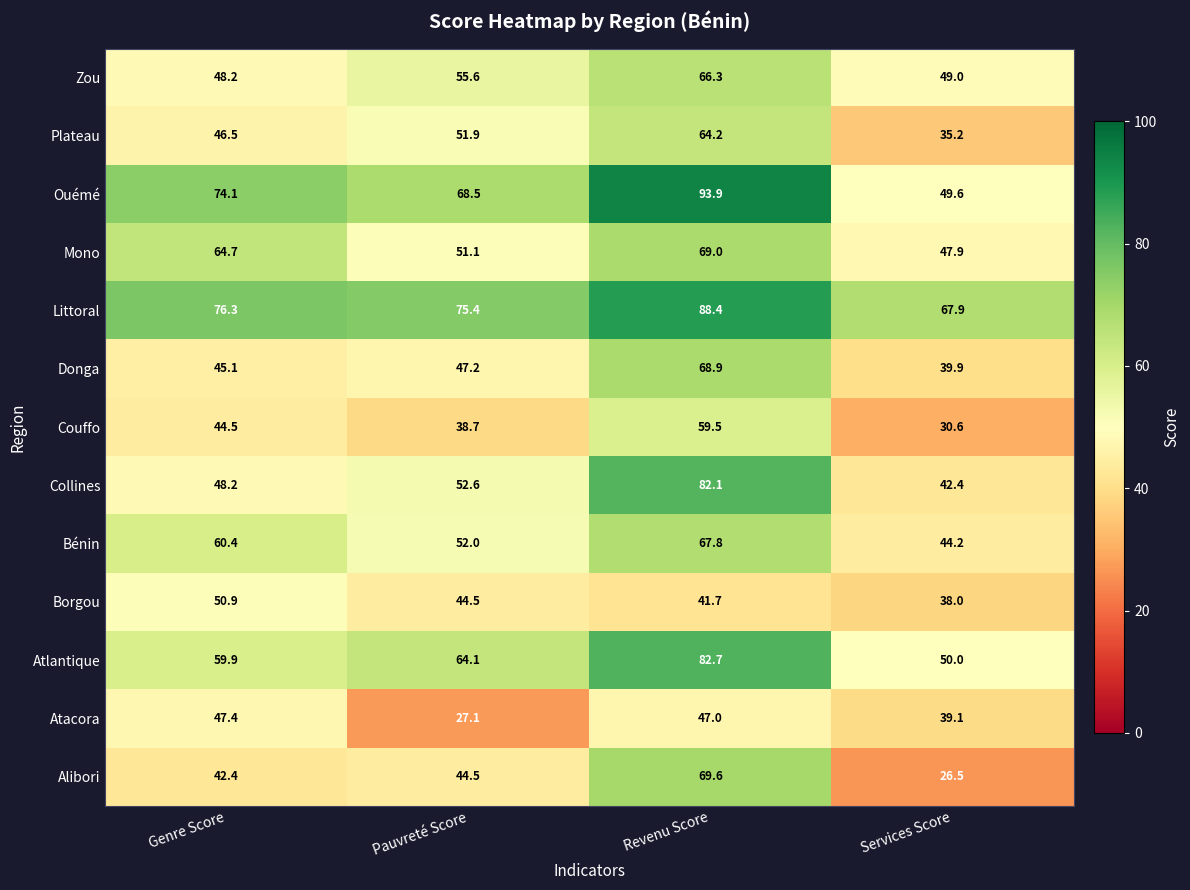

What is the difference between the Alibori values at Services Score and Revenu Score?

43.1